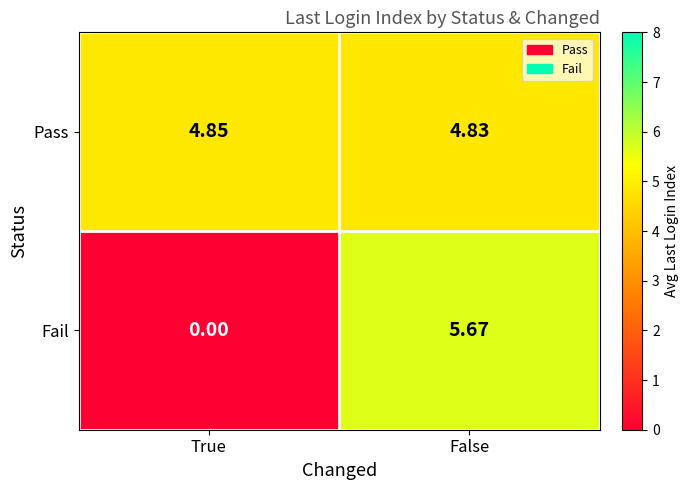

At which label is Fail closest to 2?

True